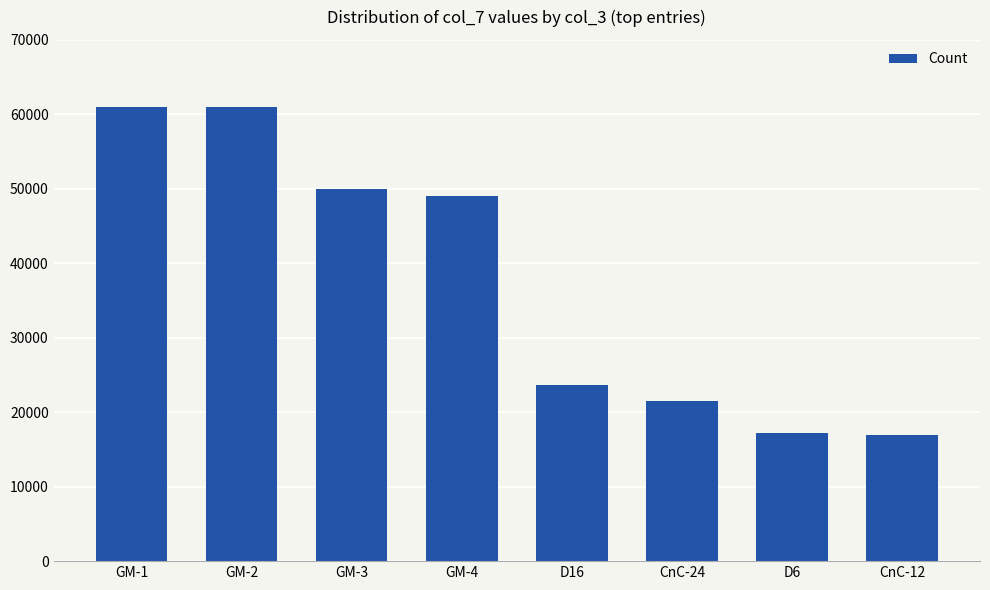

What value does the data have at CnC-12?

16880